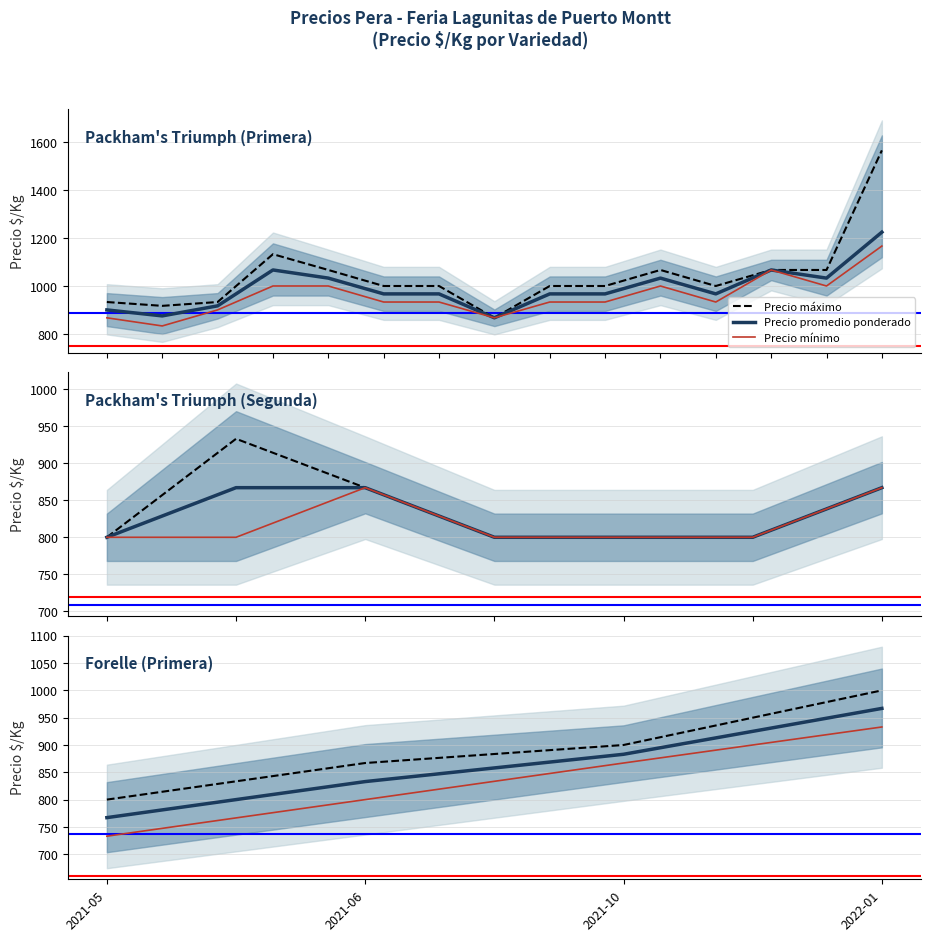

Reading left to right, what are all the values shown in this chart?

Precio máximo: 2021-05=800	2021-06=867	2021-10=900	2022-01=1000
Precio promedio ponderado: 2021-05=767	2021-06=833	2021-10=883	2022-01=967
Precio mínimo: 2021-05=733	2021-06=800	2021-10=867	2022-01=933